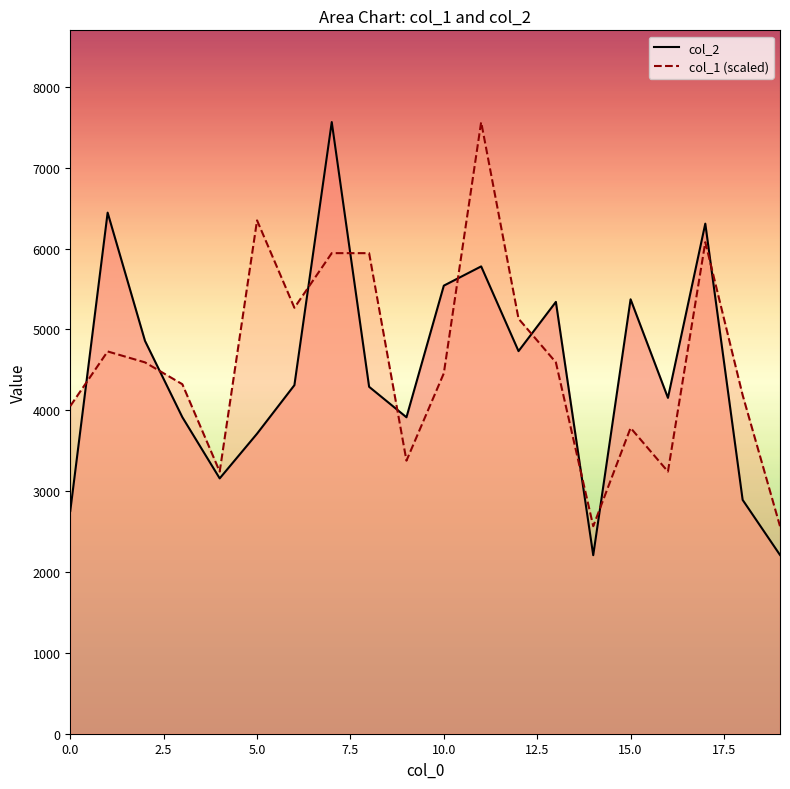

What is the maximum value for col_2?

7565.0